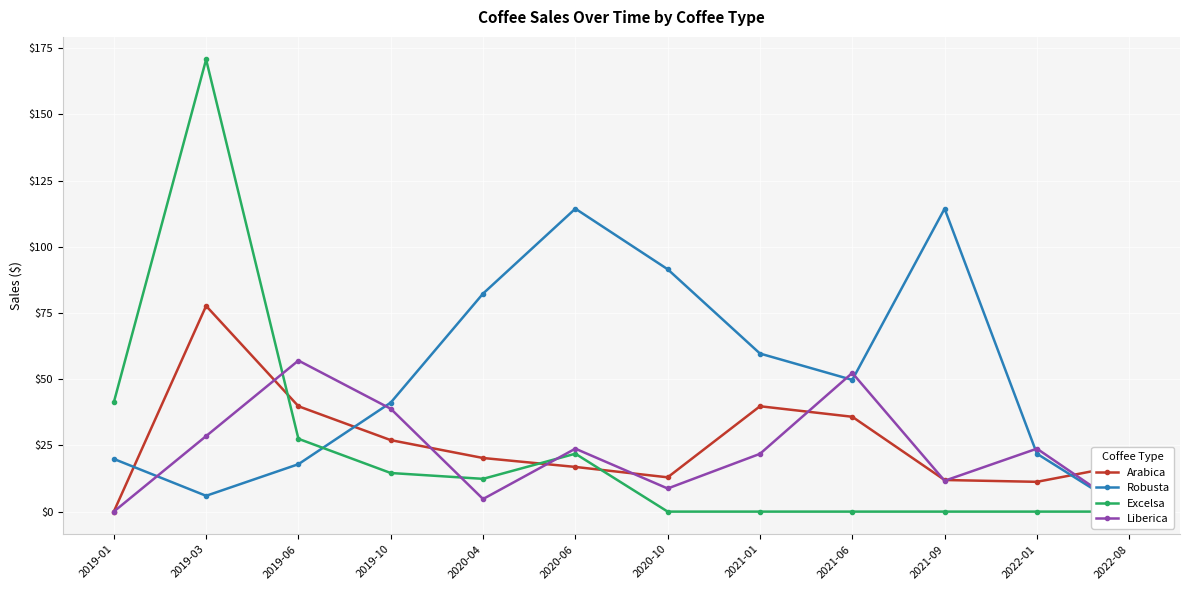

What is the label of the 7th point from the right?

2020-06